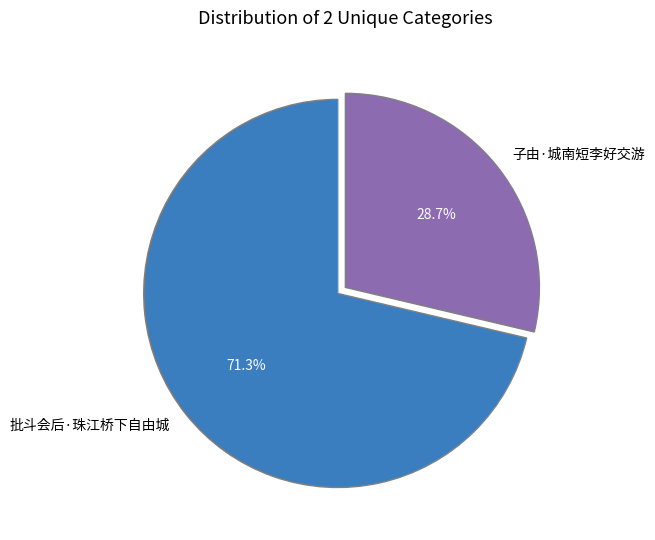

Which category has the biggest portion of the pie?

批斗会后·珠江桥下自由城